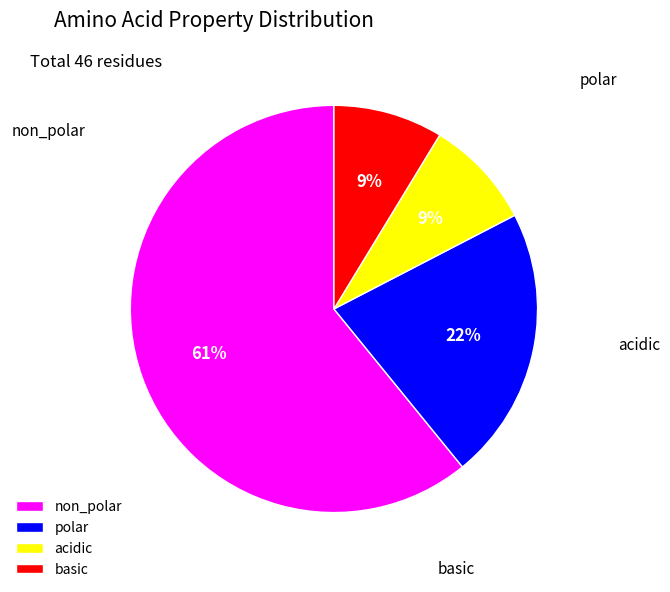

Which slice is the smallest?

acidic